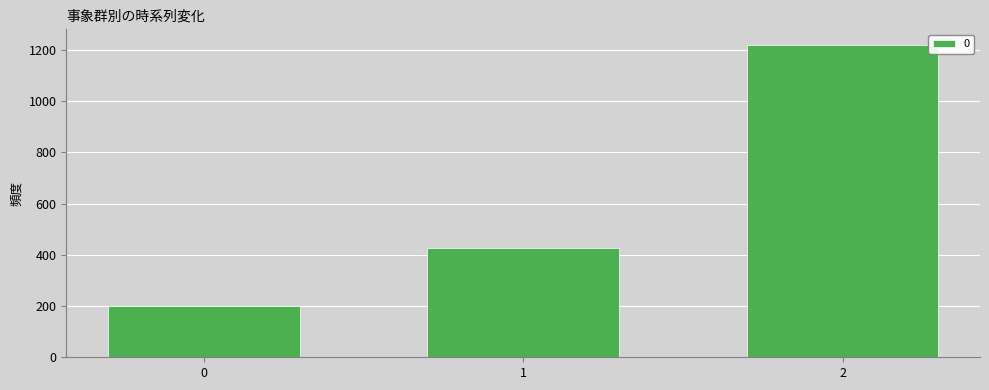

What is the maximum value shown in the chart?

1220.0